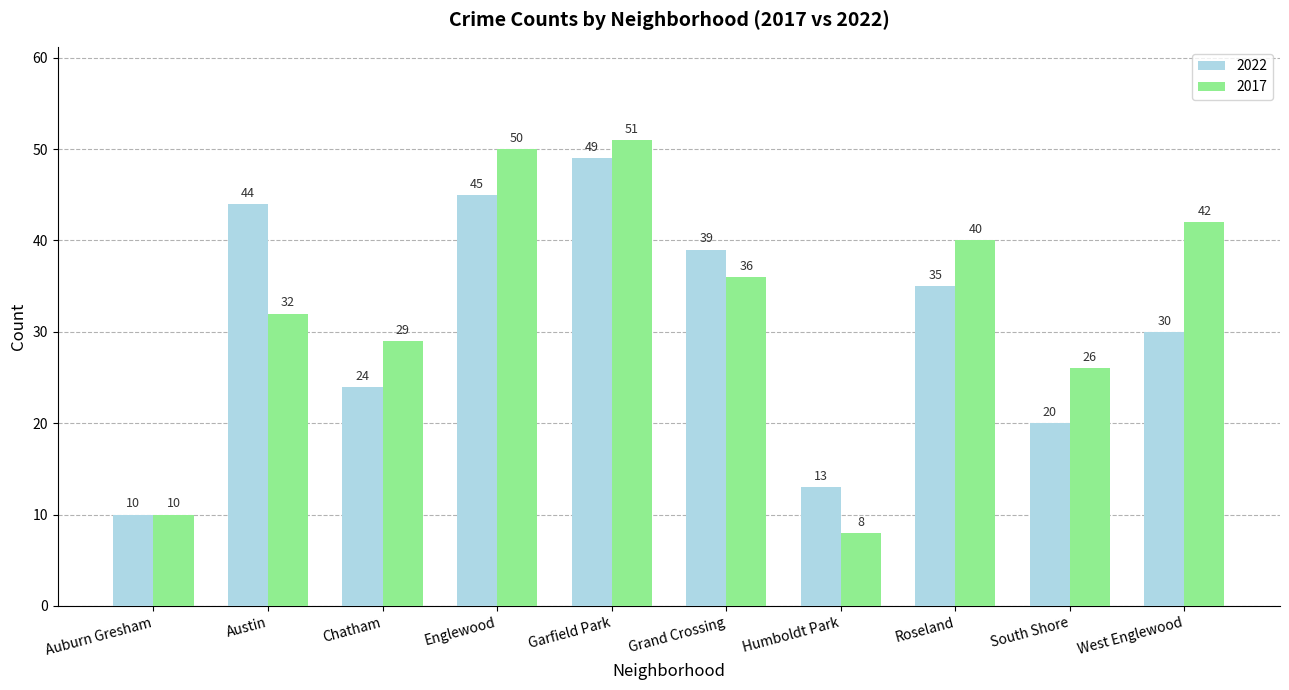

What is the difference between the maximum and minimum values in the 2022 series?

39